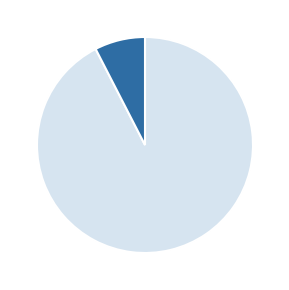

What is the change in value from DIA to EIA?

-146